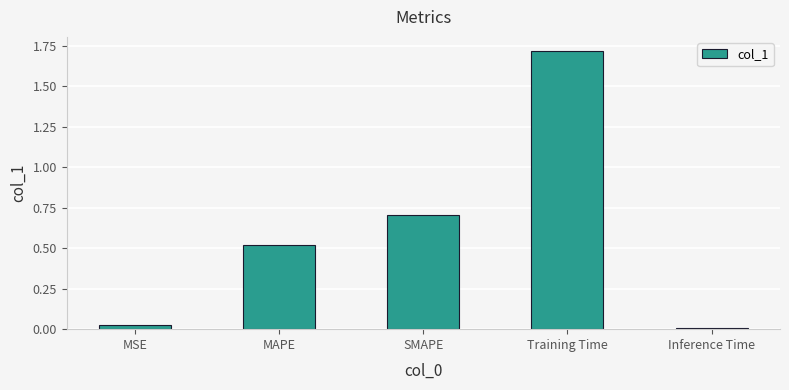

Is it true that the value at Inference Time is 0.0?

True